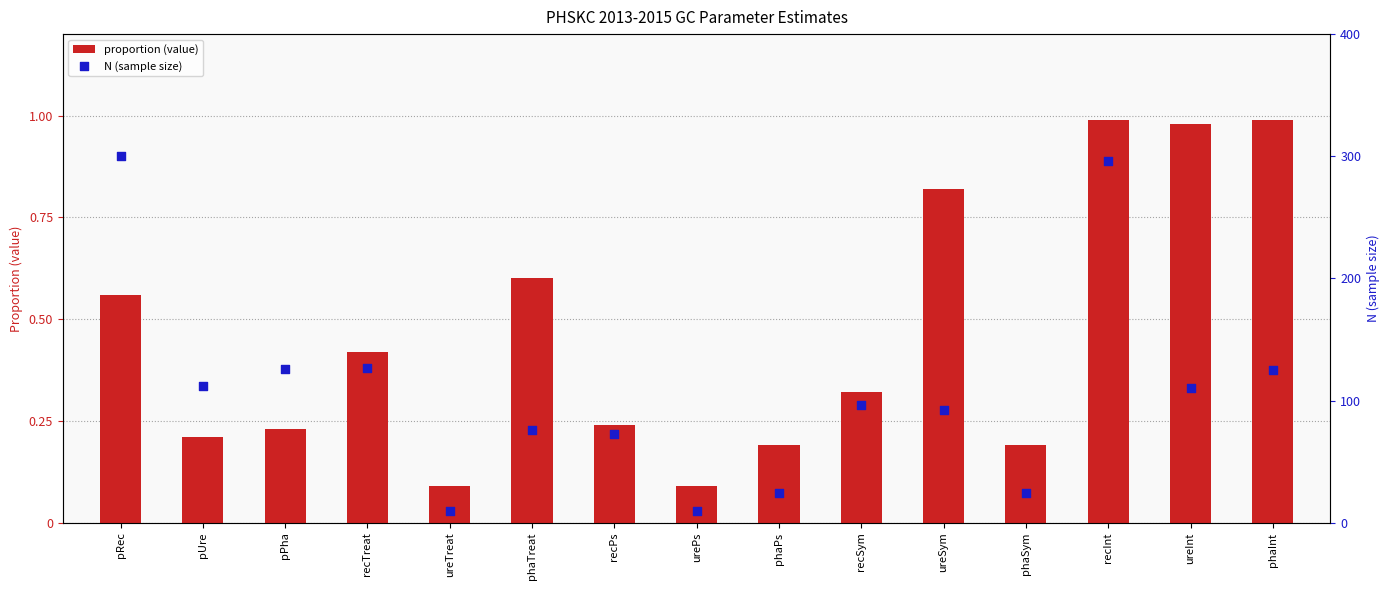

Which series contains the lowest Y value?

proportion (value)